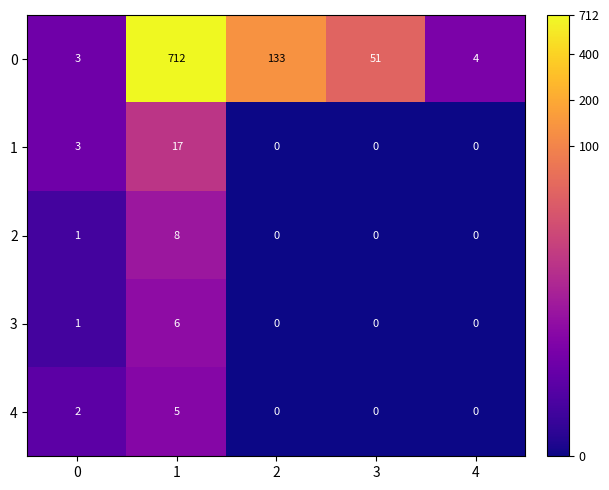

At which category is the sum across all series the highest?

1